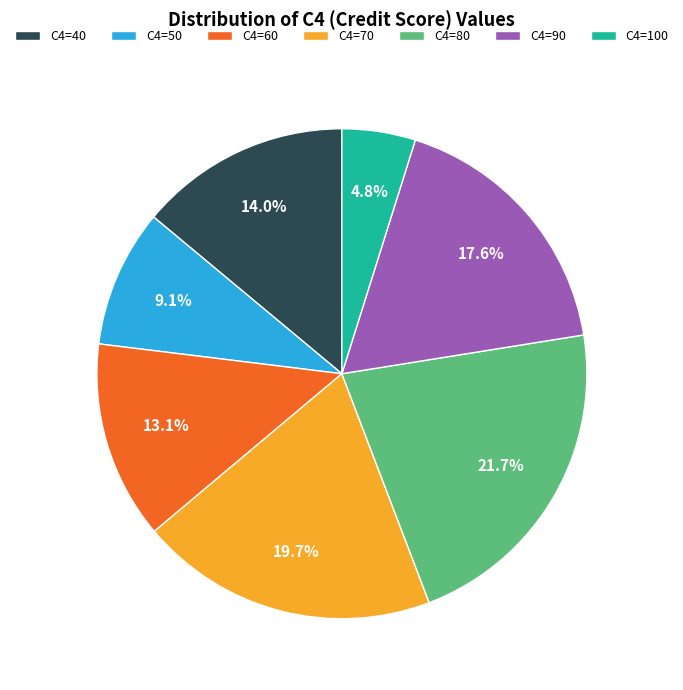

What portion of the pie excludes C4=100?

95.2%